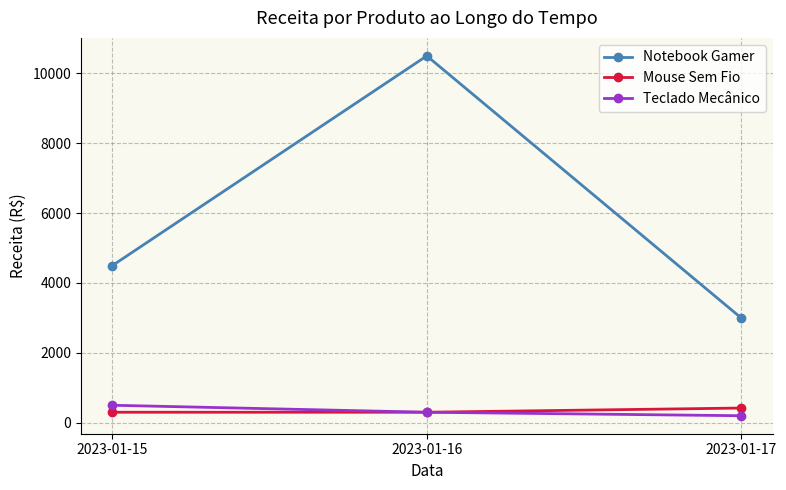

Where does the Teclado Mecânico series first go above 300?

2023-01-15